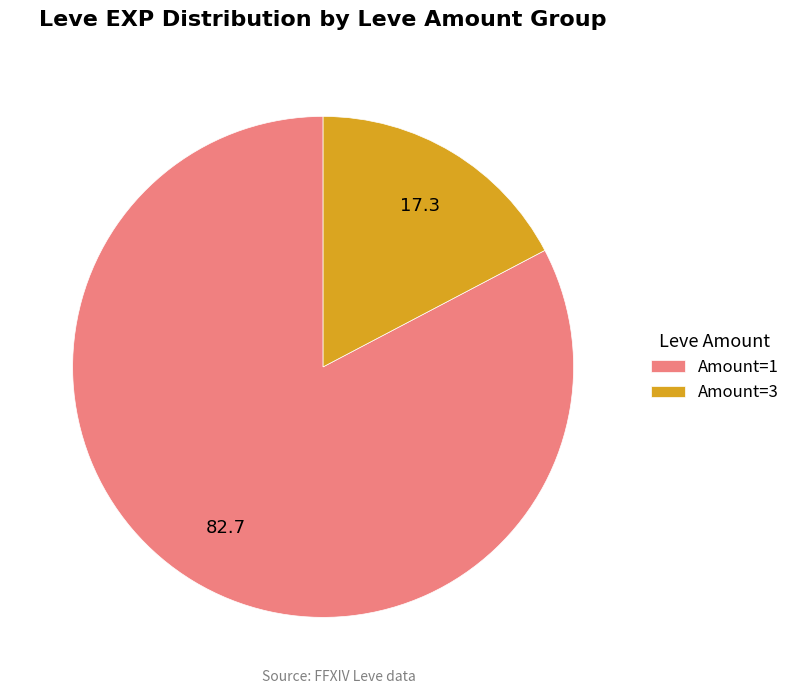

Which slice is the smallest?

Amount=3